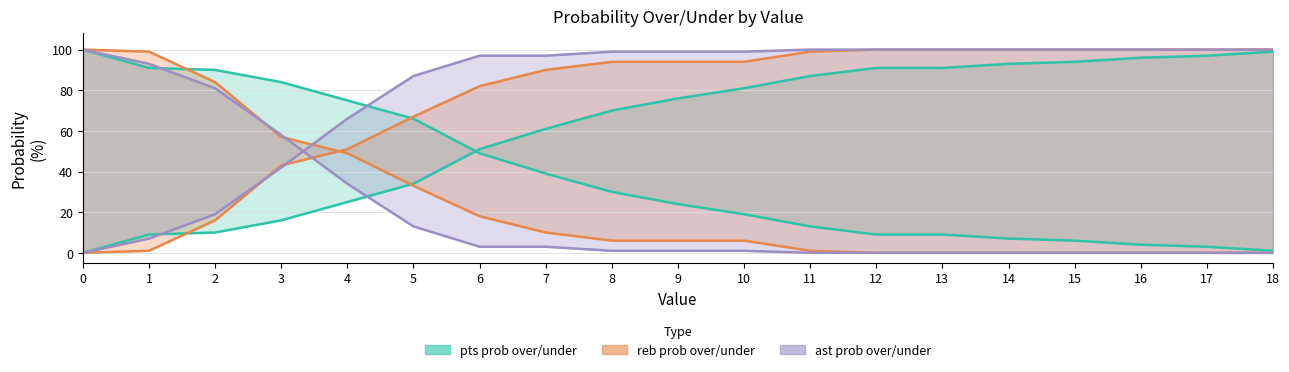

What is the total value across all series at 9?

300